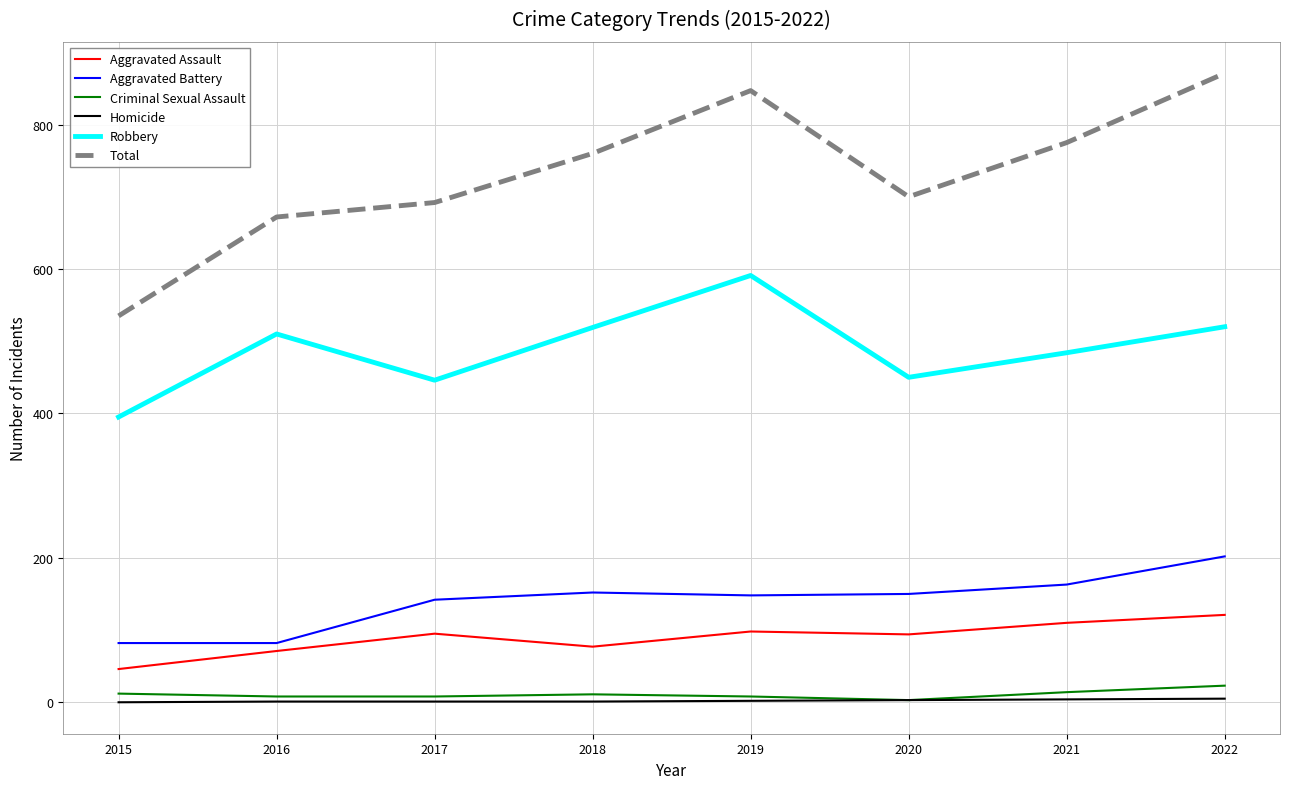

The Aggravated Assault series shows 144 at 2019. True or false?

False